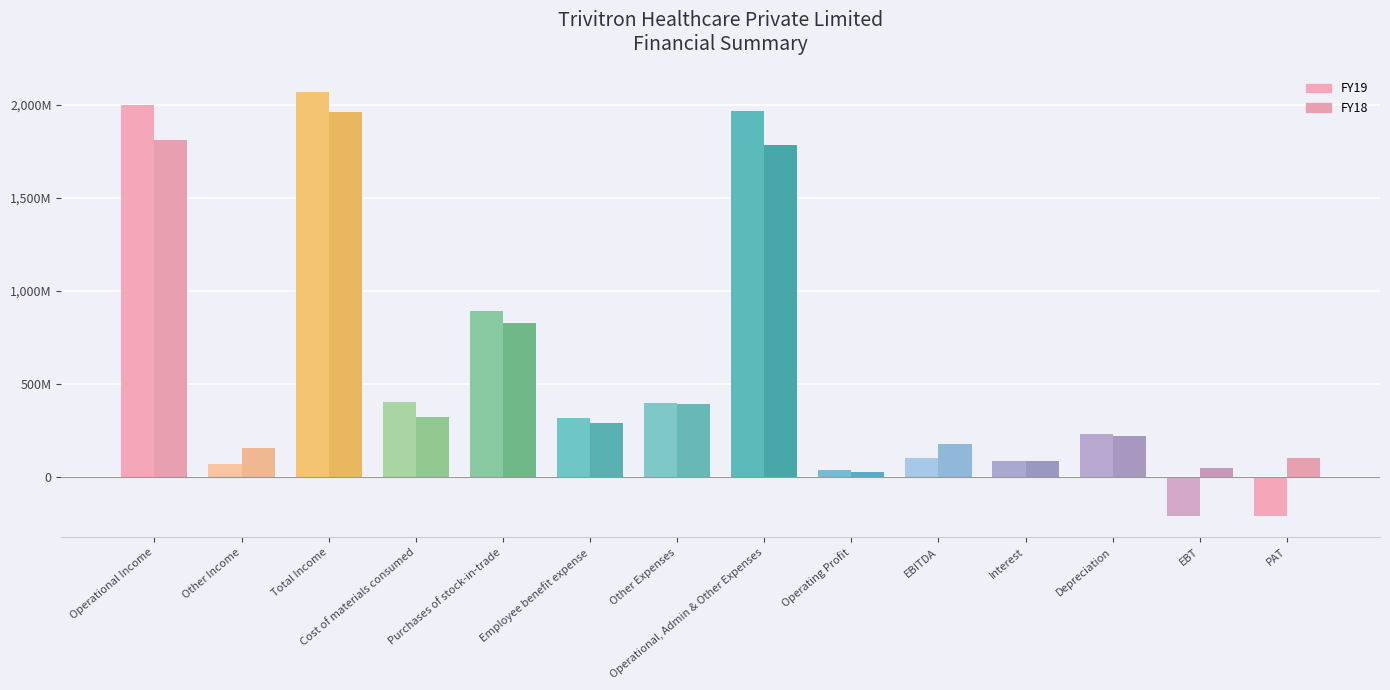

Which series has the largest range (max minus min)?

FY19